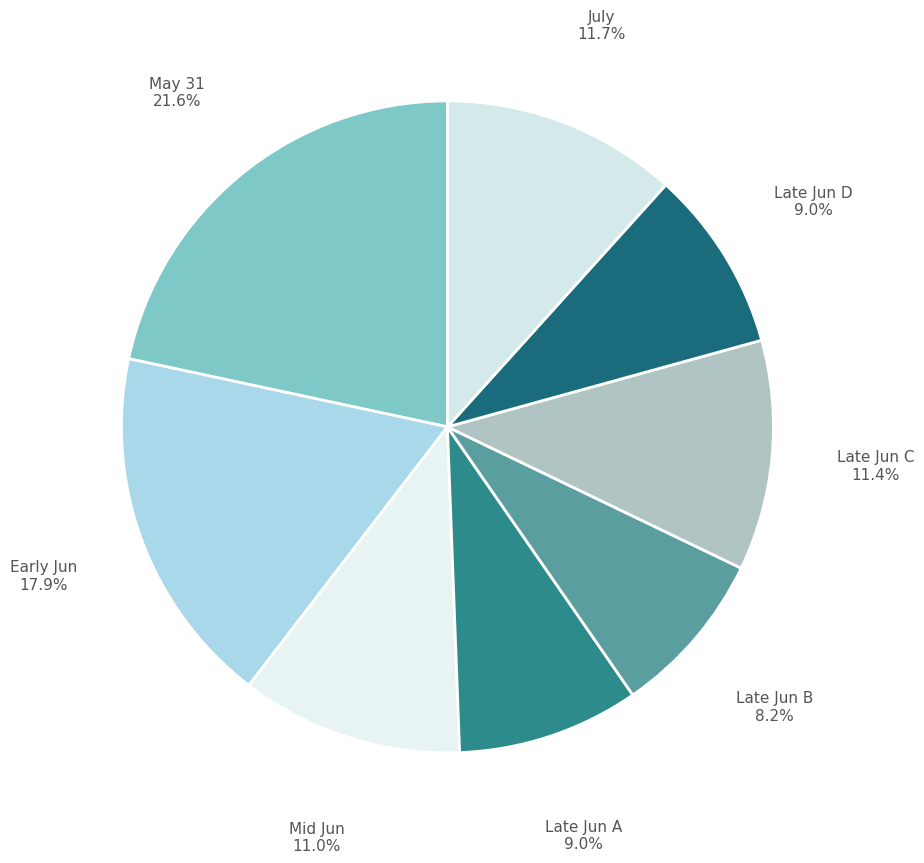

How many segments does this pie chart have?

8